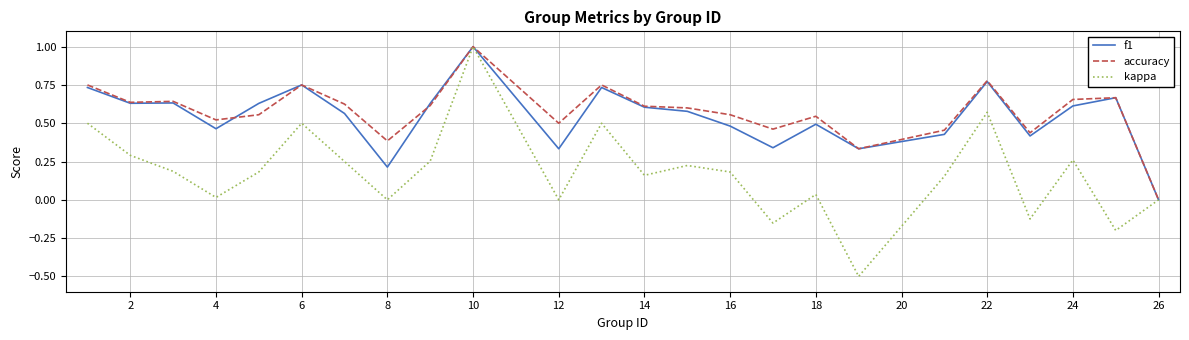

What is the minimum value shown in the chart?

-0.5